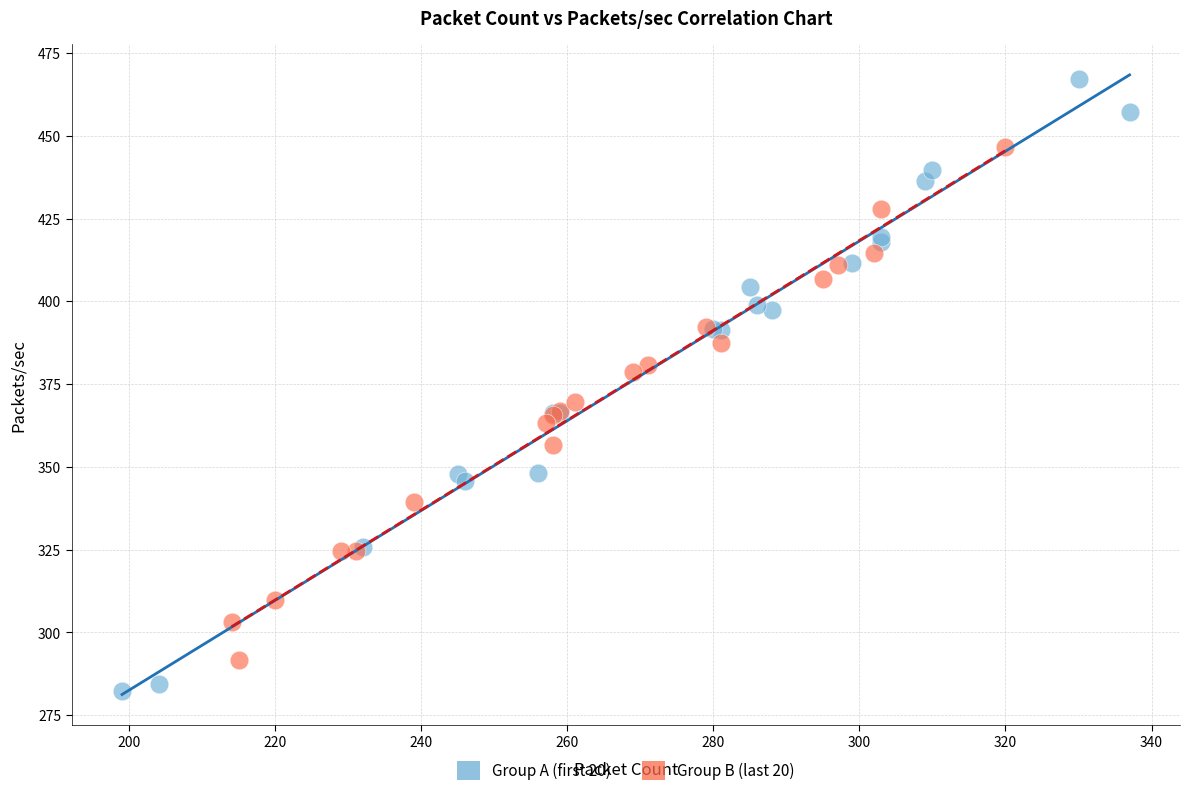

What are all the series names shown in the legend?

Group A (first 20), Group B (last 20)